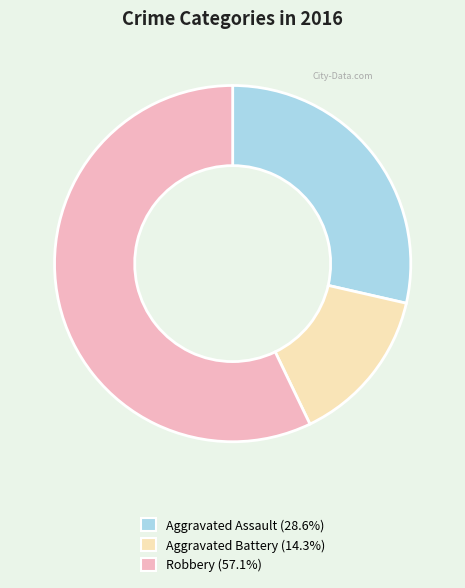

Is there any slice that represents more than half of the pie?

Yes